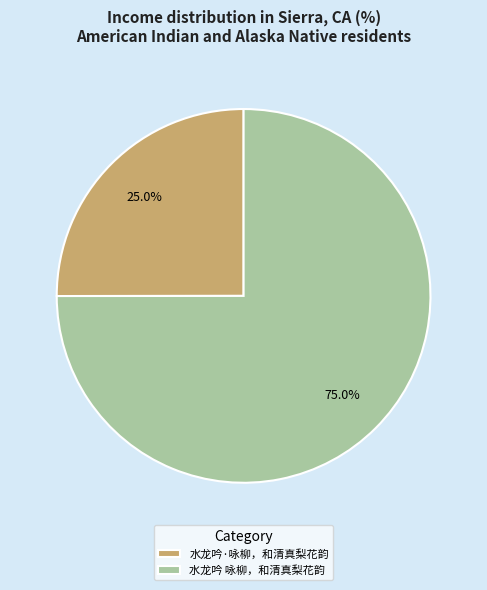

Is it true that 水龙吟·咏柳，和清真梨花韵 is 15% of the pie?

False